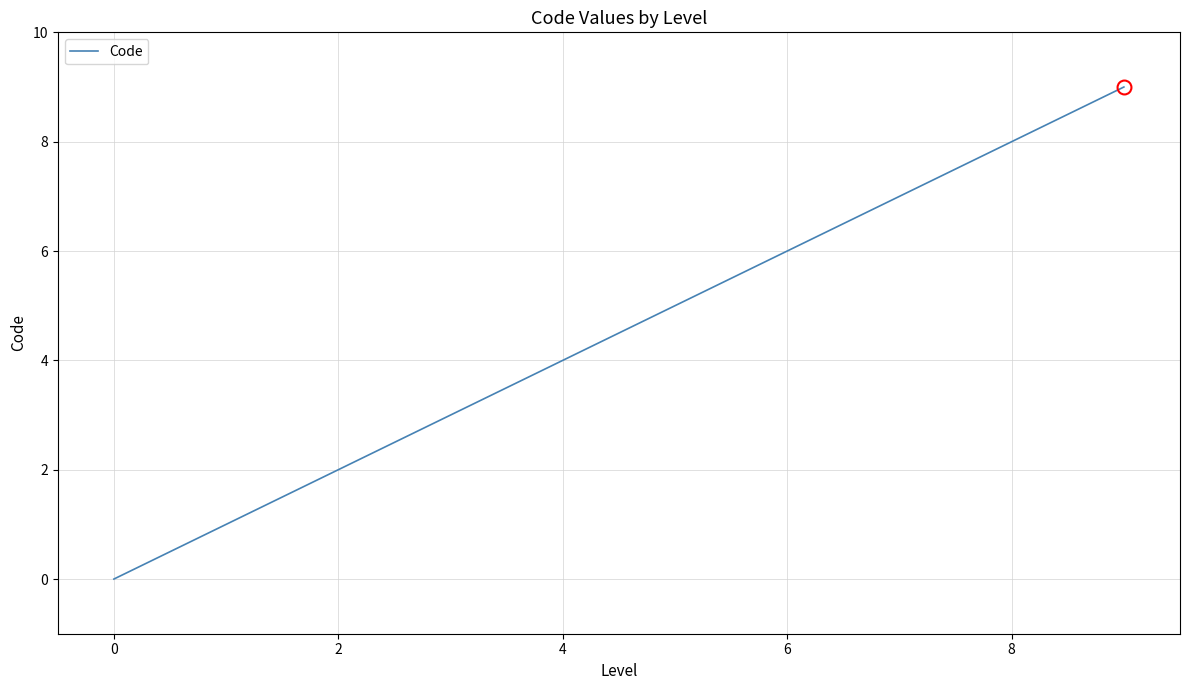

Is this an area chart (filled region under the line)?

No